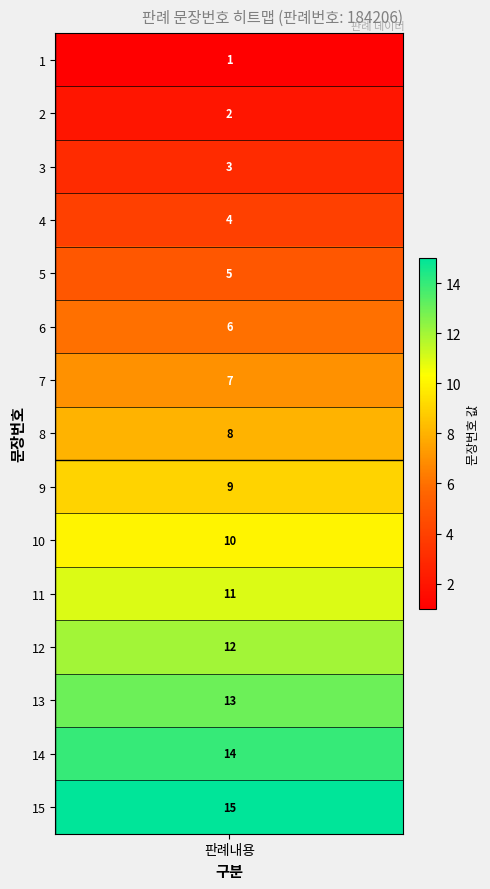

Reading left to right, what are all the values shown in this chart?

1	2	3	4	5	6	7	8	9	10	11	12	13	14	15